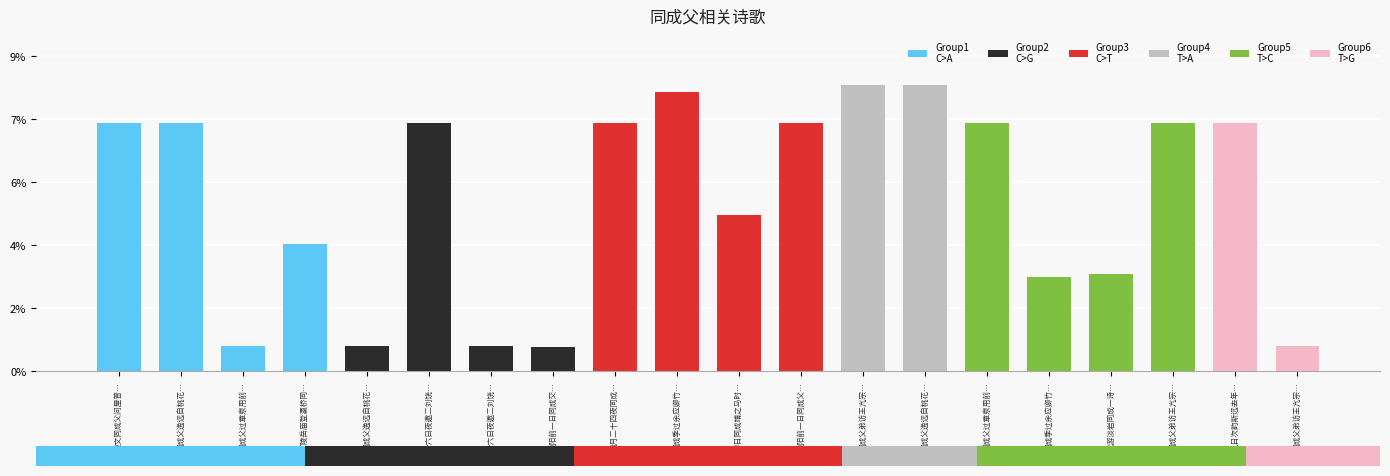

What is the sum of the values at 春日同成靖之马时… and 重阳前一日同成父…?

11.8